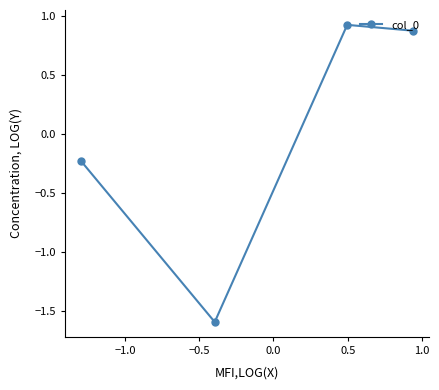

What is the value of the 2nd point from the left?

-1.6